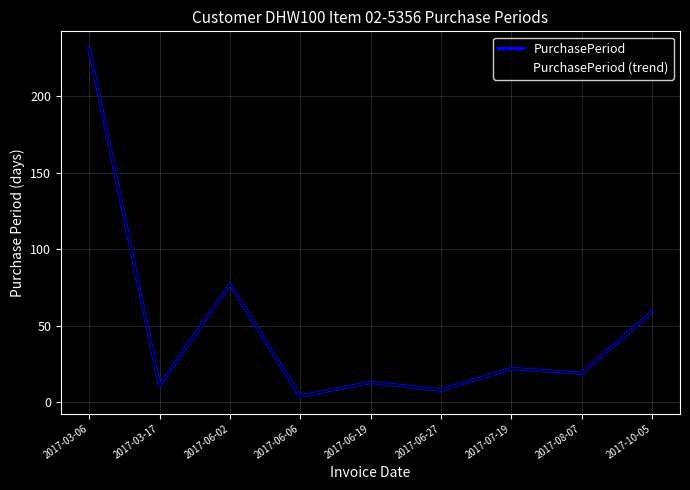

Does the chart display data point markers on the line(s)?

No